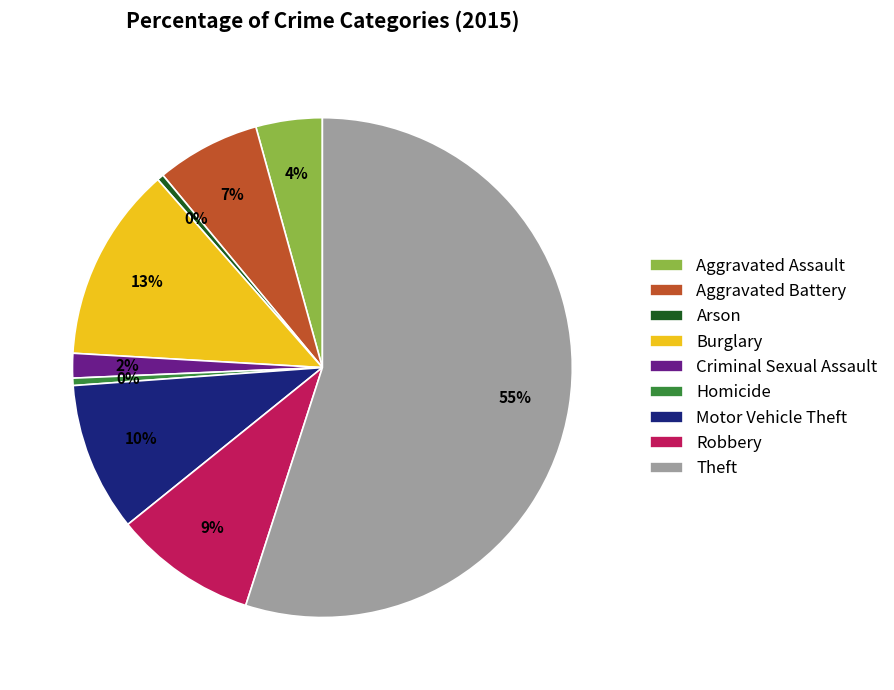

Which slice is the largest?

Theft